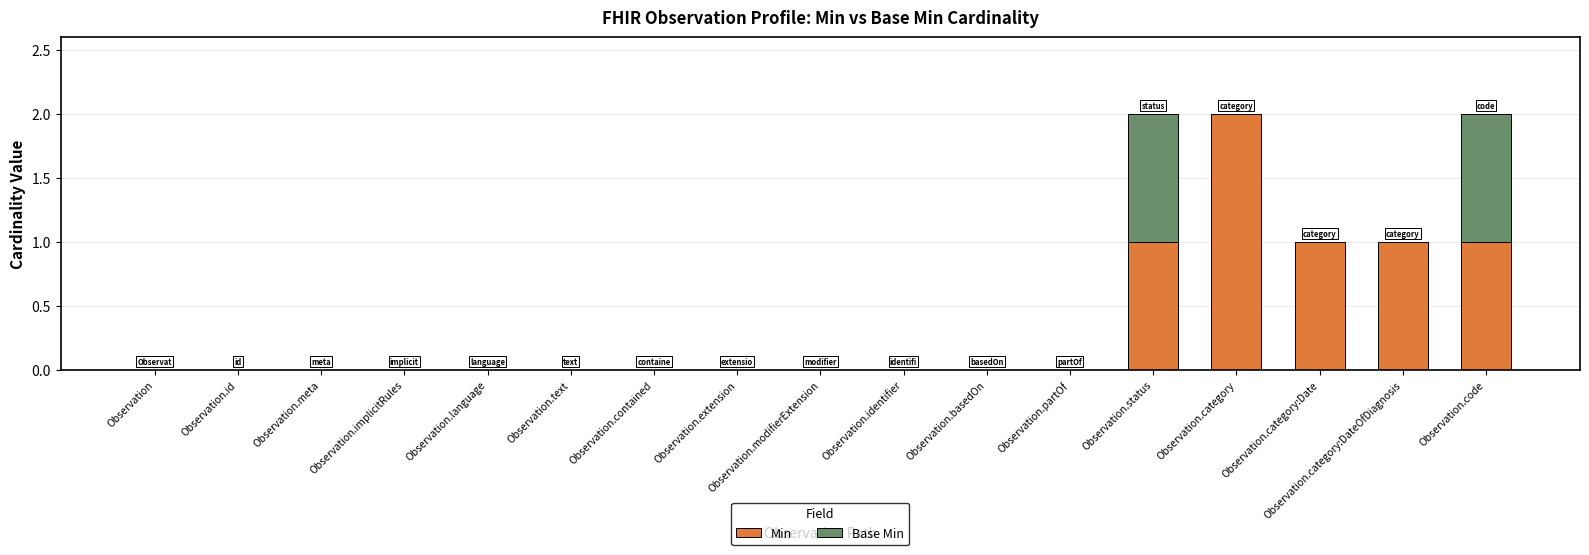

Are the bars grouped side by side (vs. stacked)?

No